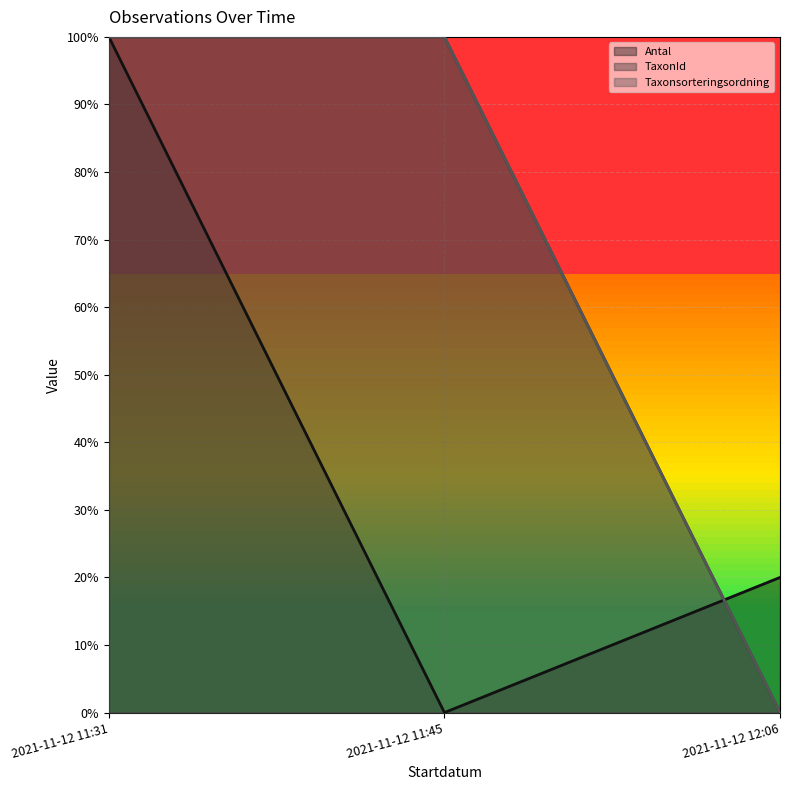

What is the maximum value shown in the chart?

1.0